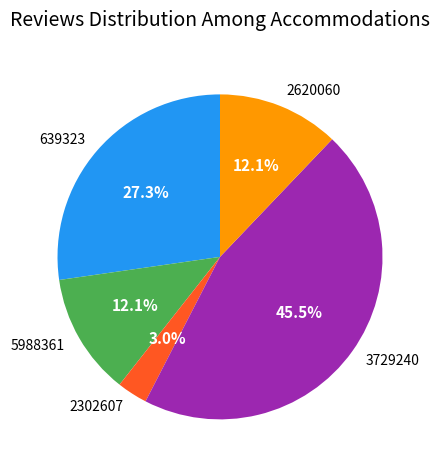

The 2302607 slice represents 3% of the pie. True or false?

True